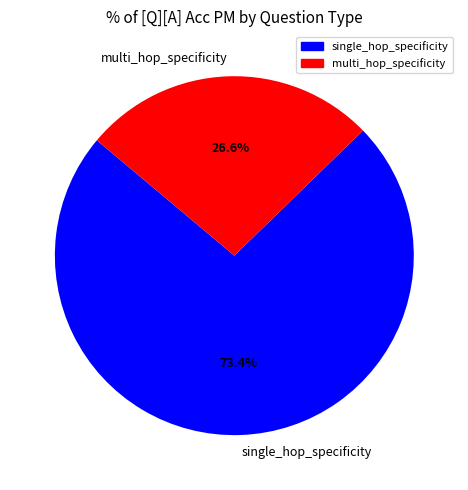

To the nearest percent, what percentage of the pie is multi_hop_specificity?

27%